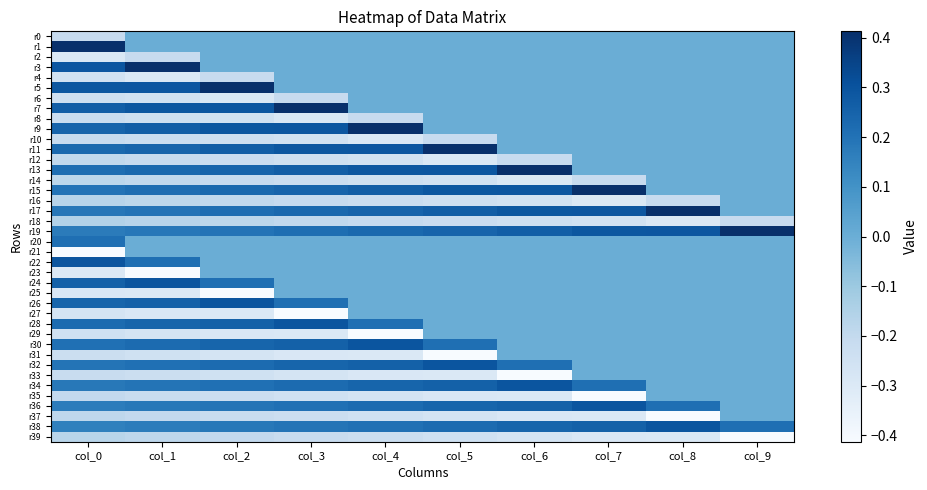

Which series has the widest spread of values?

r1